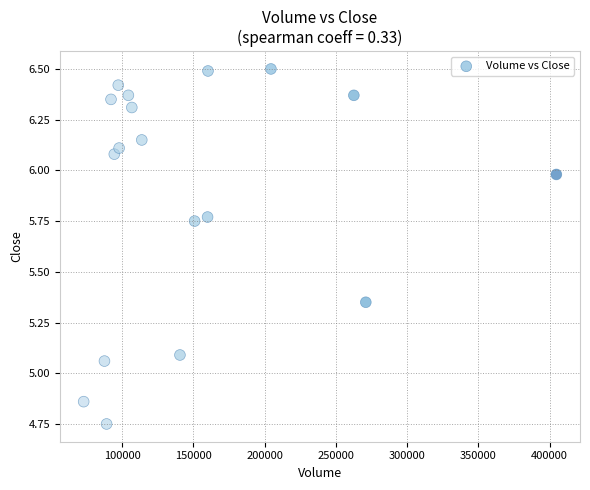

What is the range of X values (max minus min)?

331900.0